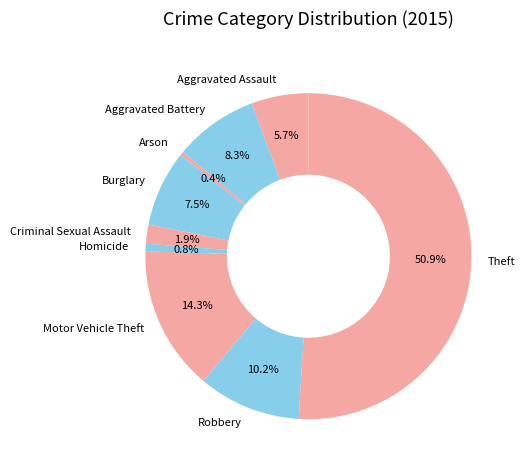

What is the largest slice in the pie chart?

Theft